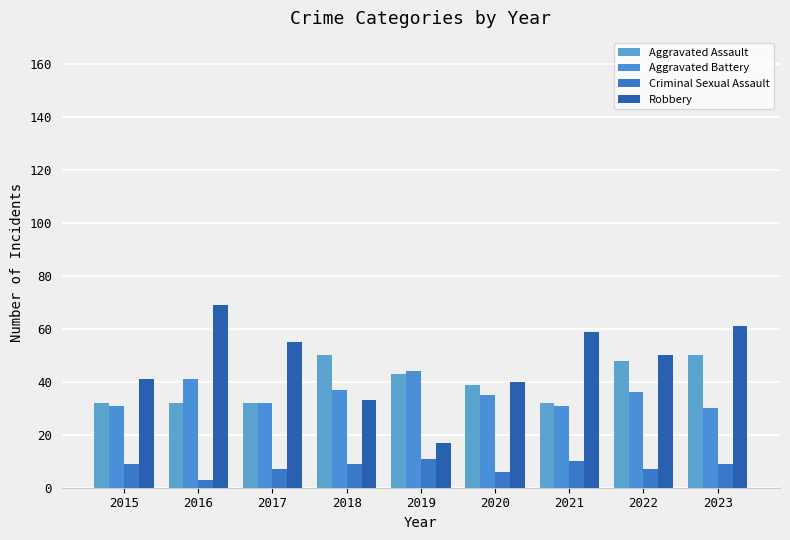

At how many categories does at least one series exceed 60?

2